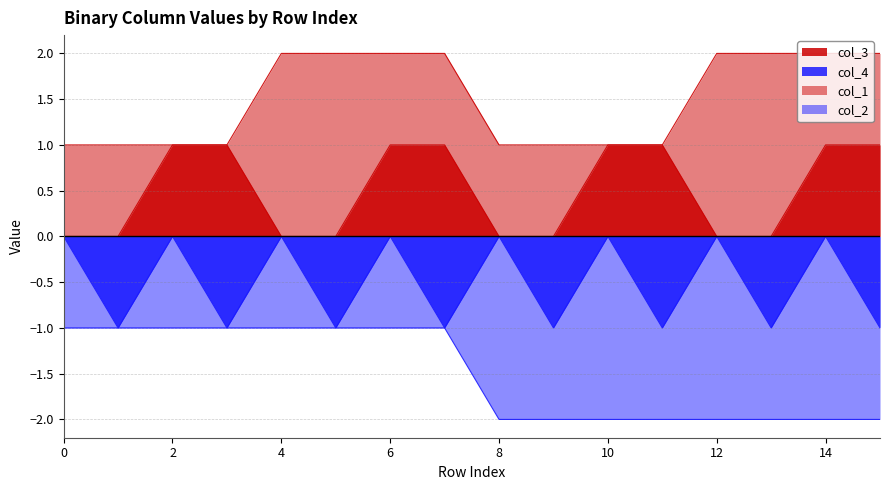

What is the value of the col_1 point at the 11th from the left?

1